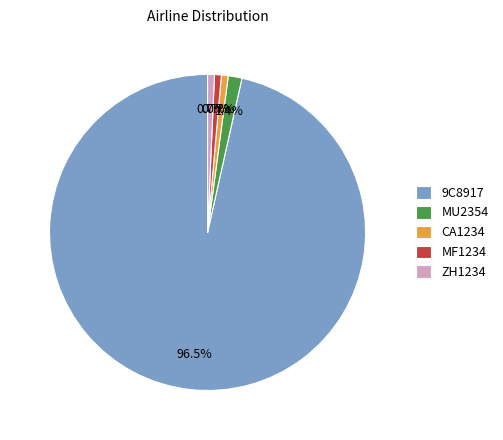

To the nearest percent, what is the difference between the largest and smallest slice percentages?

96%